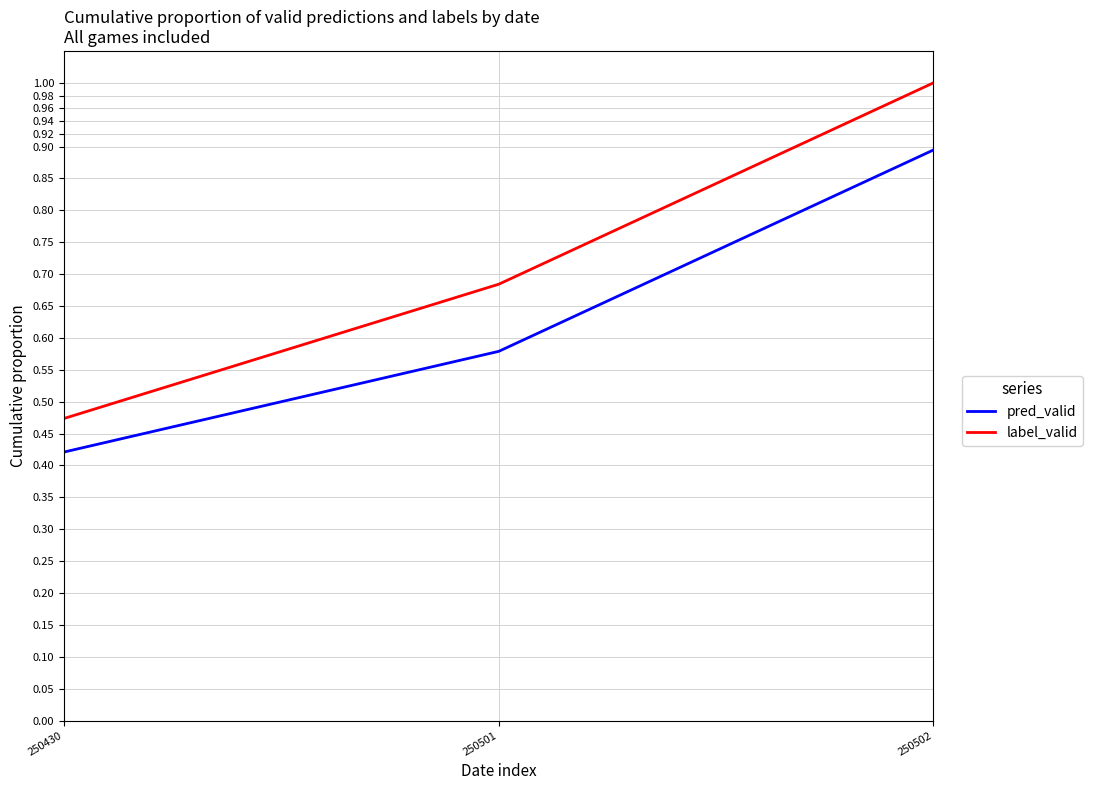

Which series has the widest spread of values?

label_valid